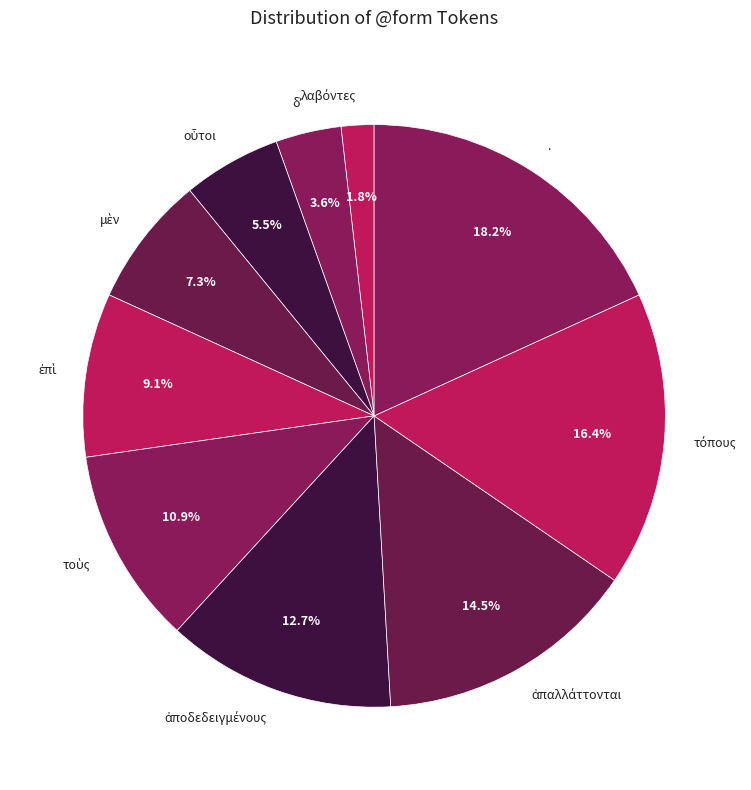

What is the largest slice in the pie chart?

.